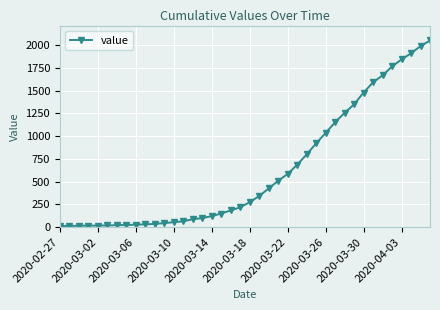

What is the greatest value displayed?

2049